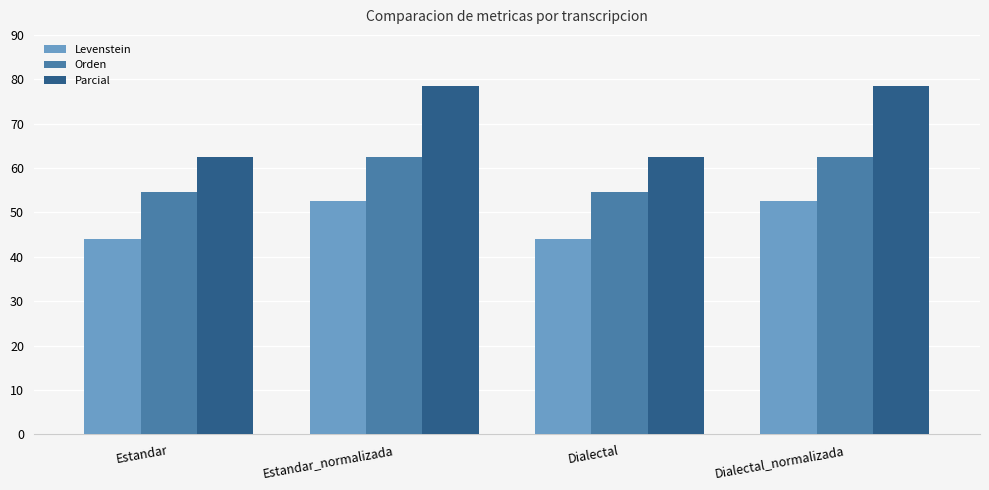

Rank the series by their maximum value, from highest to lowest.

Parcial, Orden, Levenstein